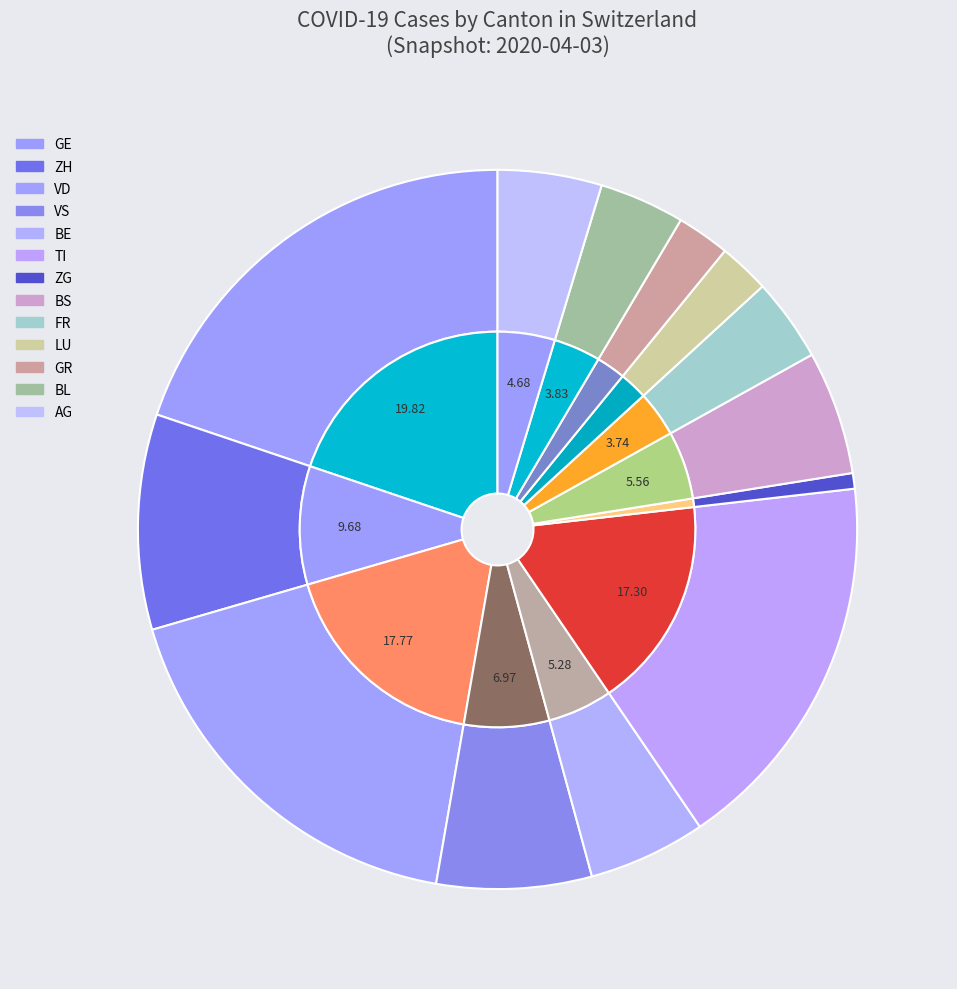

True or false: 2020-03-29 accounts for 6% of the total.

True